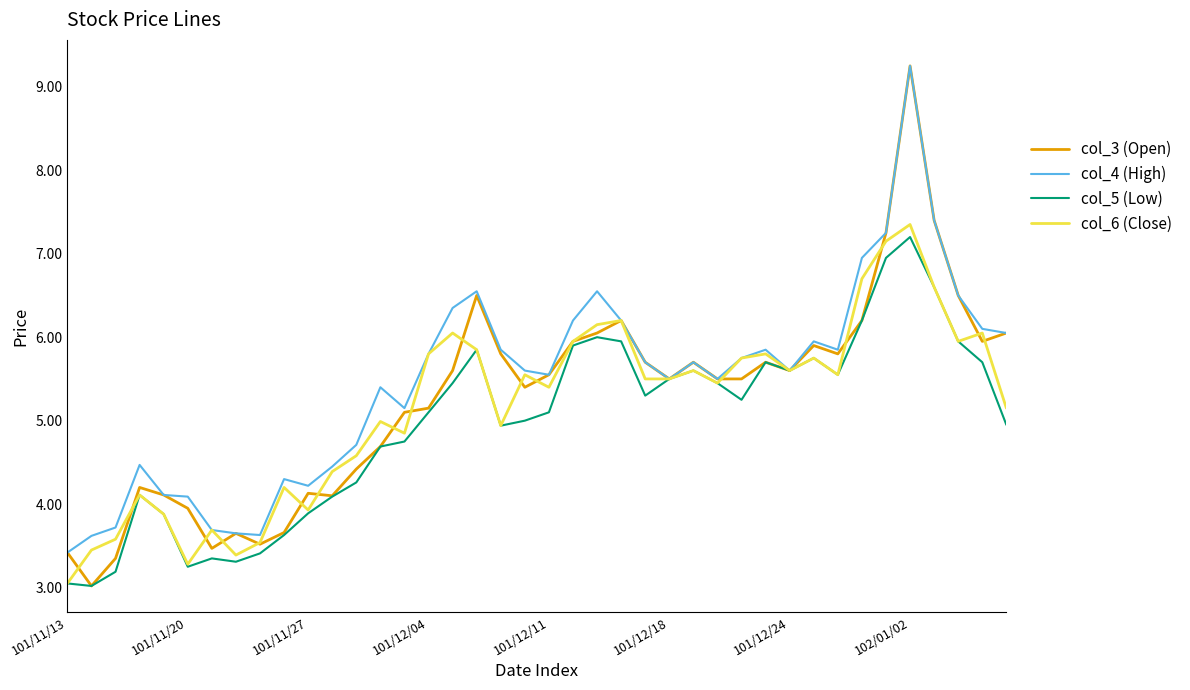

Which series has the largest range (max minus min)?

col_3 (Open)